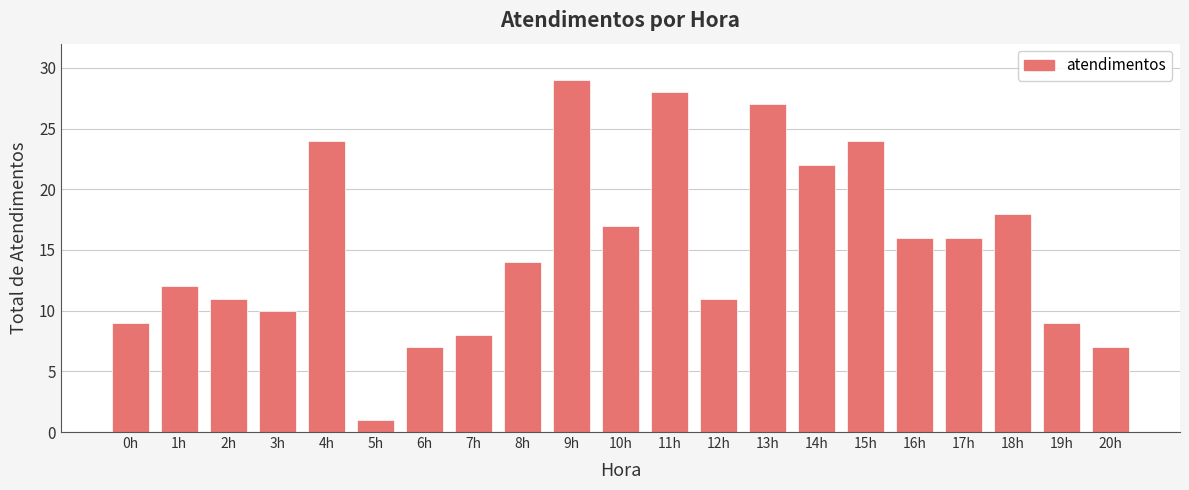

What is the difference between the maximum and minimum values?

28